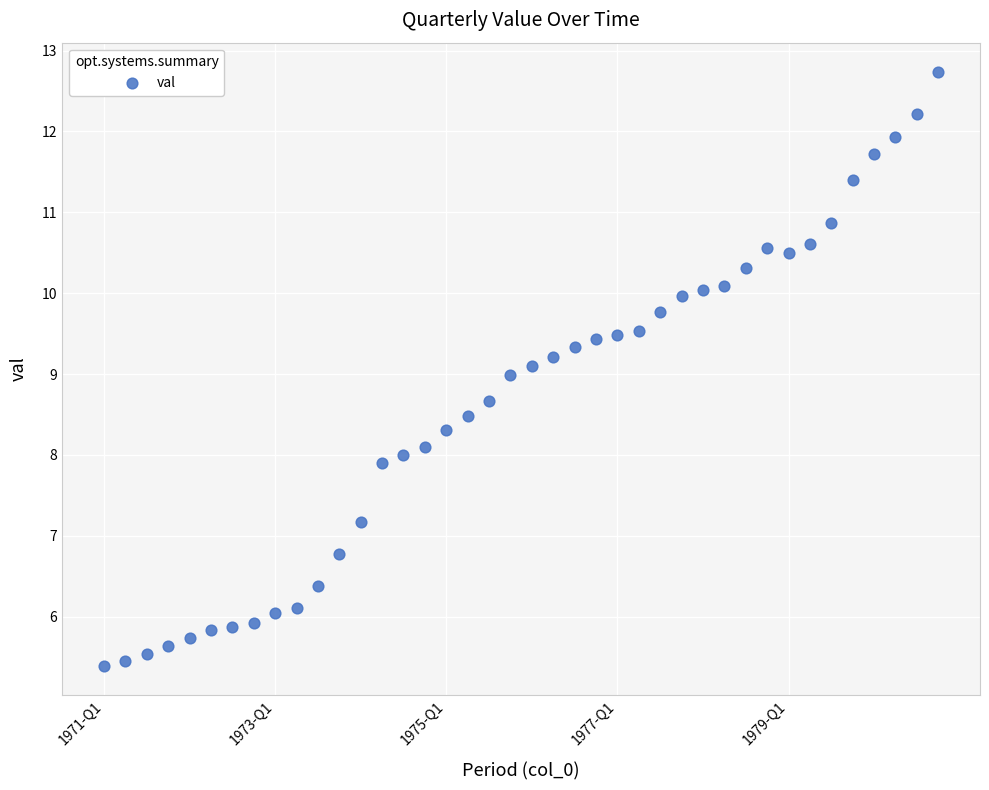

What is the range of Y values (max minus min)?

7.3